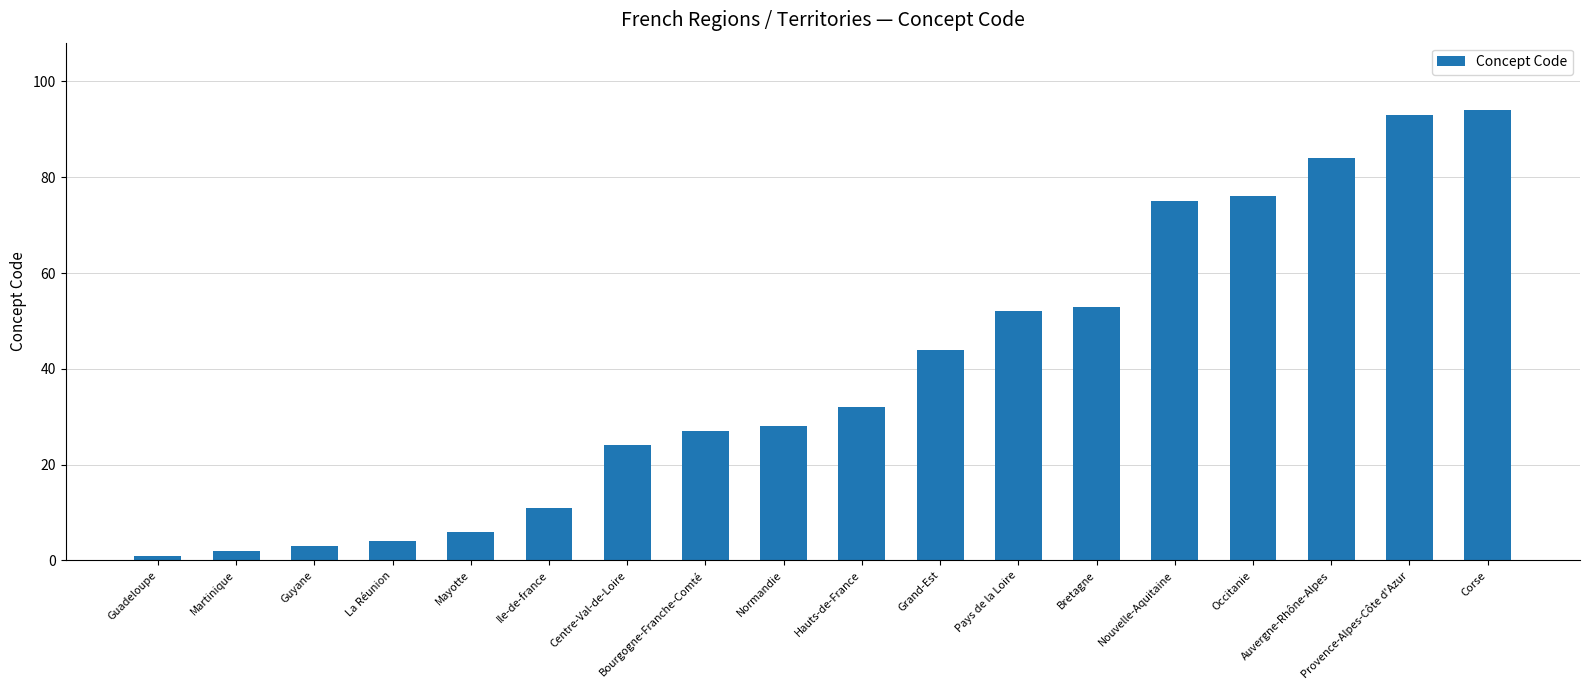

What is the change in value from Pays de la Loire to Bretagne?

+1